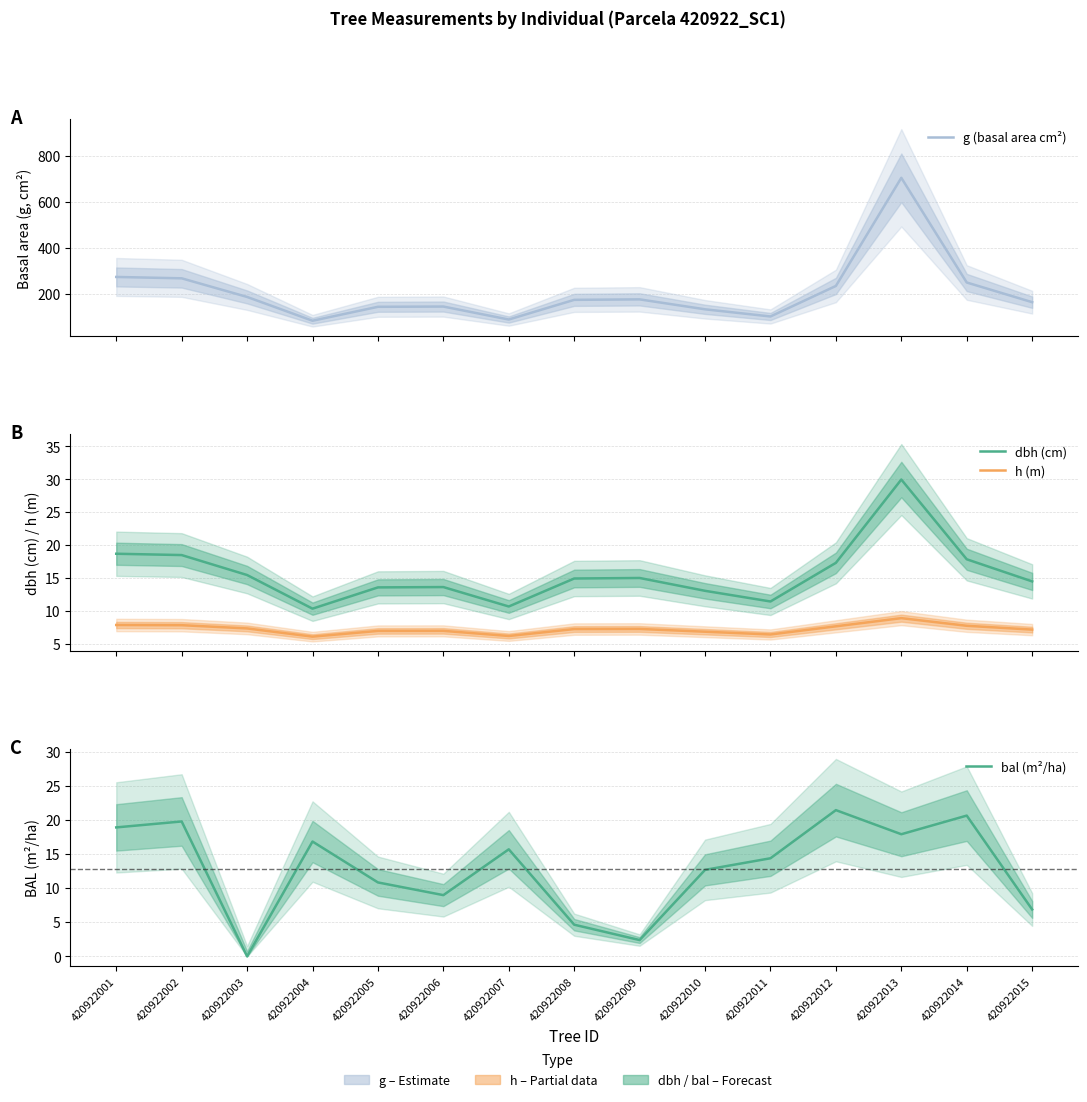

Which category has the highest value across all series?

420922013